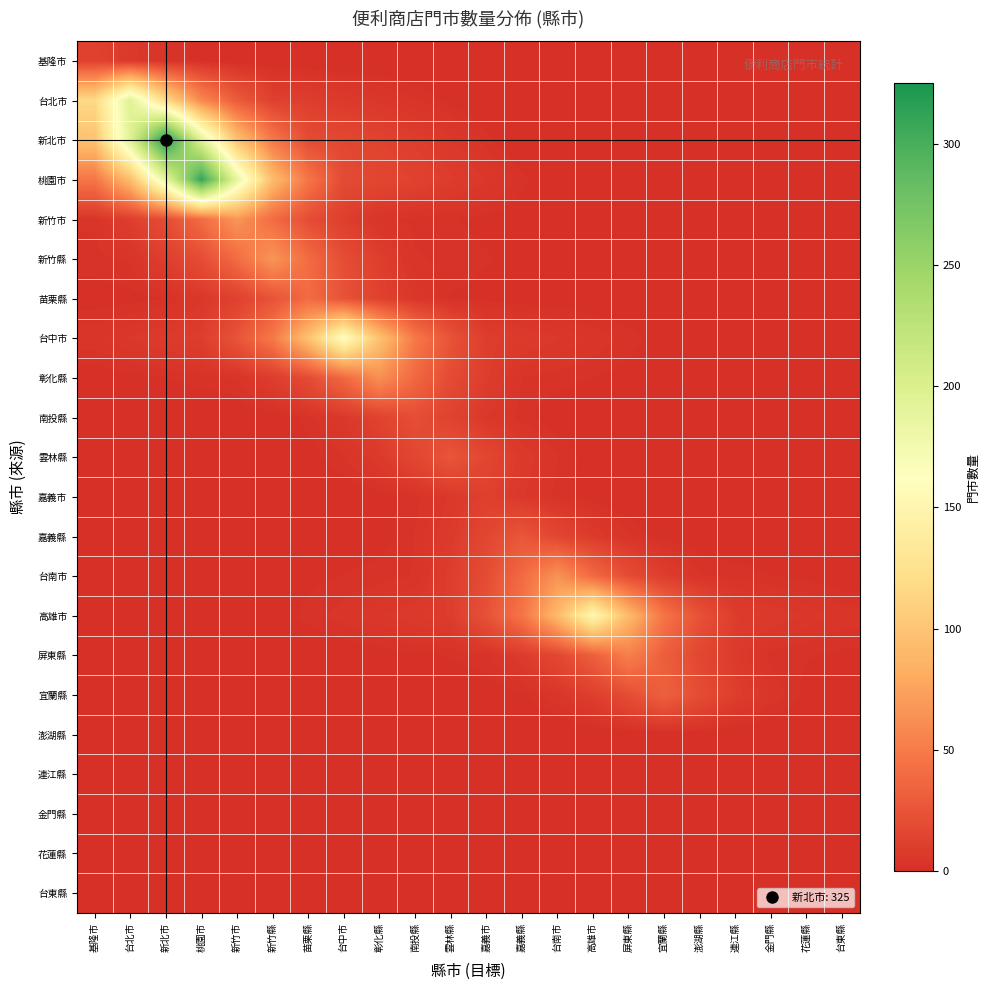

What is the difference between the highest and lowest values at 宜蘭縣?

45.6